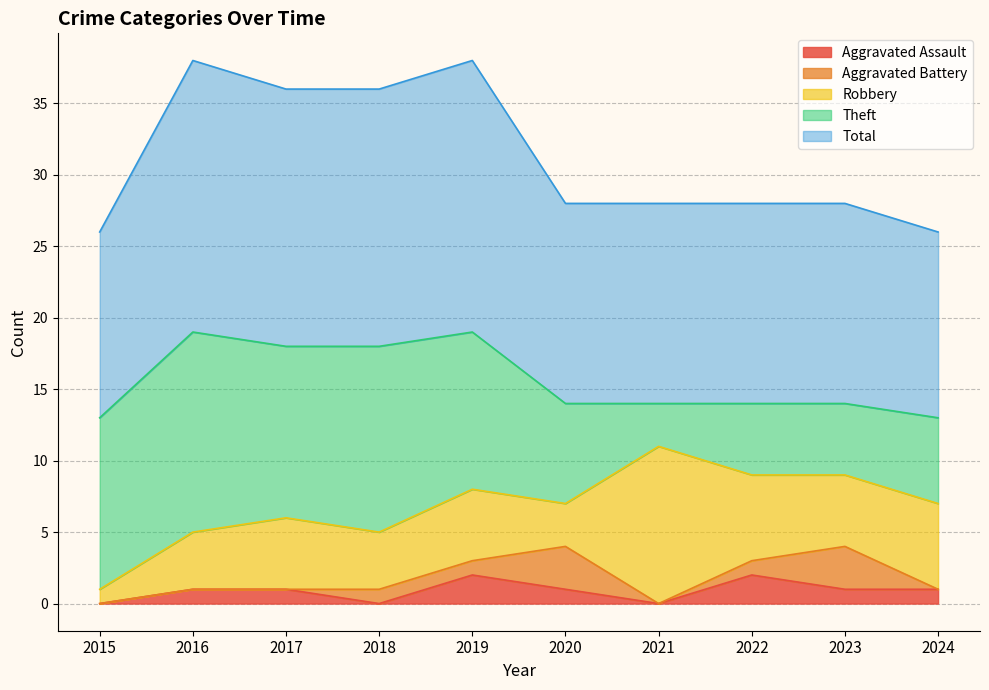

The Theft series shows 7 at 2020. True or false?

True